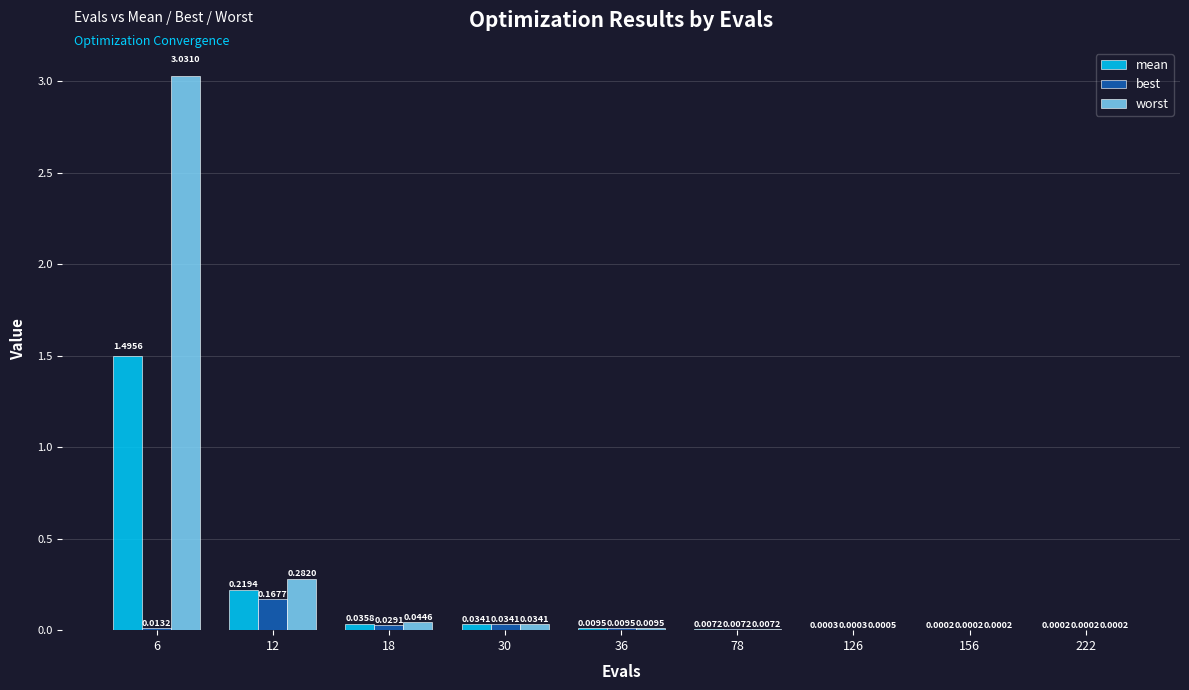

Which series has the largest total across all categories?

worst